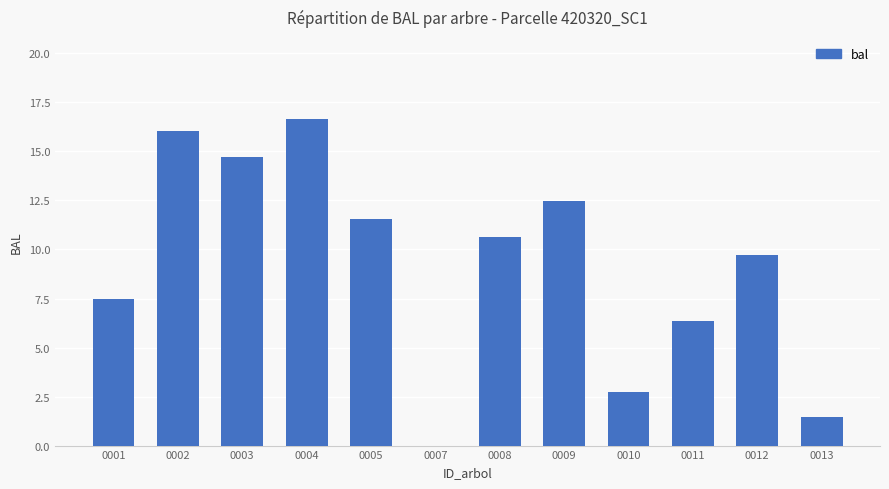

What is the greatest value displayed?

16.7